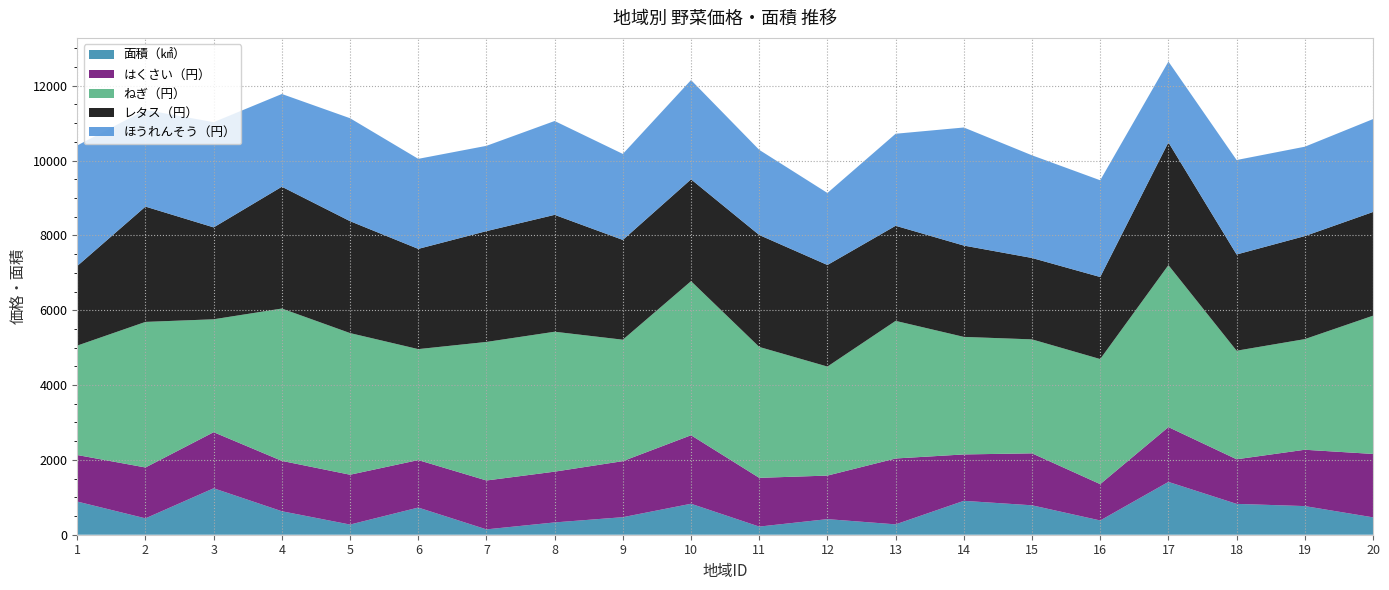

Reading left to right, transcribe all the data shown in this chart.

面積（㎢）: 886.5	437.7	1241.7	627.6	271.8	726.3	143.0	328.9	468.8	827.8	217.4	416.9	276.9	906.1	786.4	381.3	1411.8	824.6	765.3	464.5
はくさい（円）: 1244.0	1360.0	1499.0	1346.0	1332.0	1269.0	1307.0	1357.0	1498.0	1831.0	1303.0	1164.0	1761.0	1240.0	1389.0	971.0	1465.0	1192.0	1506.0	1695.0
ねぎ（円）: 2925.0	3891.0	3018.0	4072.0	3786.0	2966.0	3703.0	3740.0	3246.0	4119.0	3499.0	2914.0	3678.0	3142.0	3046.0	3343.0	4329.0	2902.0	2957.0	3695.0
レタス（円）: 2128.0	3082.0	2456.0	3256.0	2991.0	2679.0	2962.0	3124.0	2667.0	2722.0	2992.0	2715.0	2542.0	2441.0	2176.0	2193.0	3282.0	2572.0	2754.0	2772.0
ほうれんそう（円）: 3222.0	2585.0	2813.0	2479.0	2752.0	2407.0	2280.0	2509.0	2299.0	2653.0	2276.0	1925.0	2460.0	3156.0	2744.0	2586.0	2160.0	2525.0	2389.0	2483.0